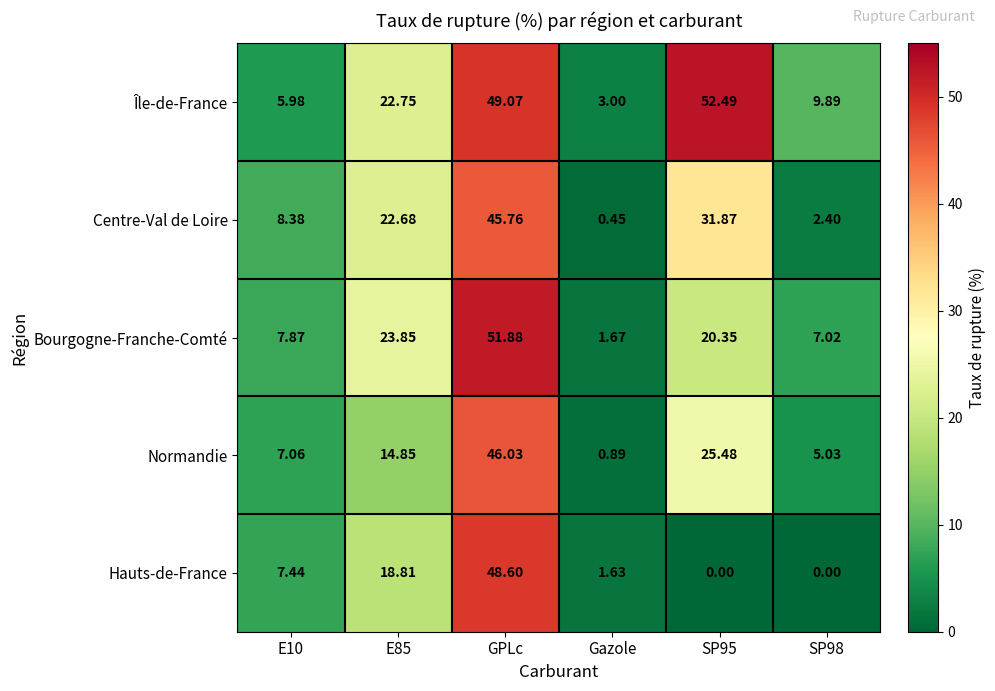

At SP98, list the series in order from smallest to largest.

Hauts-de-France, Centre-Val de Loire, Normandie, Bourgogne-Franche-Comté, Île-de-France